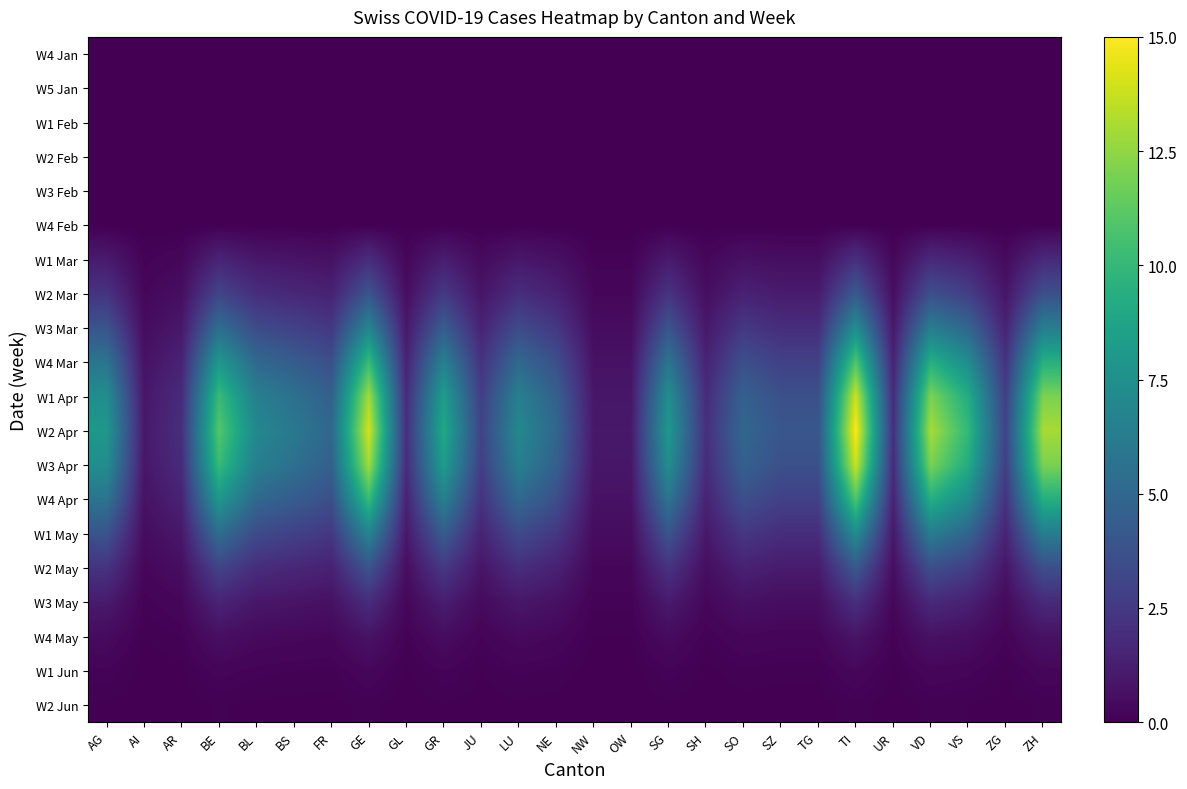

Rank the series at VD from lowest to highest value.

W4 Jan, W5 Jan, W1 Feb, W2 Feb, W3 Feb, W4 Feb, W2 Jun, W1 Jun, W4 May, W1 Mar, W3 May, W2 Mar, W2 May, W3 Mar, W1 May, W4 Mar, W4 Apr, W1 Apr, W3 Apr, W2 Apr